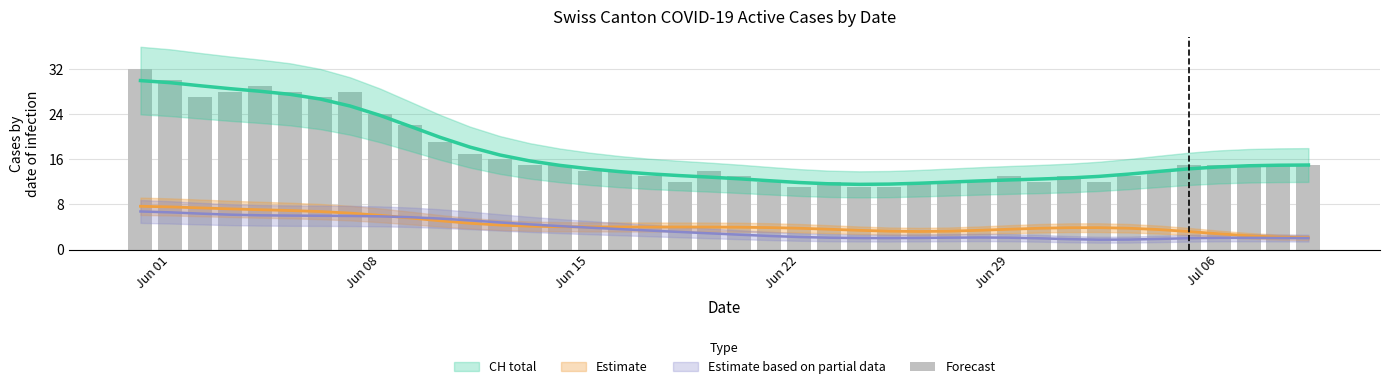

What is the sum of all Estimate based on partial data values?

178.0